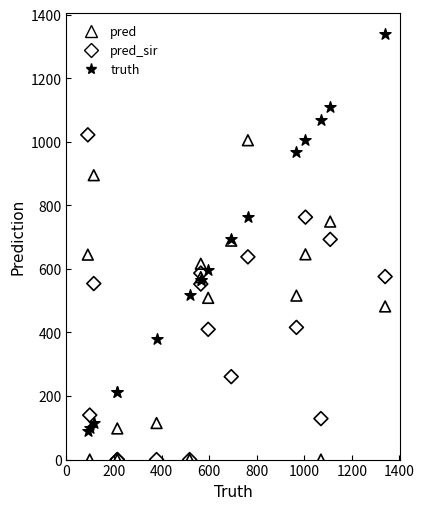

What is the X range (max minus min) for the scatter plot?

1250.0